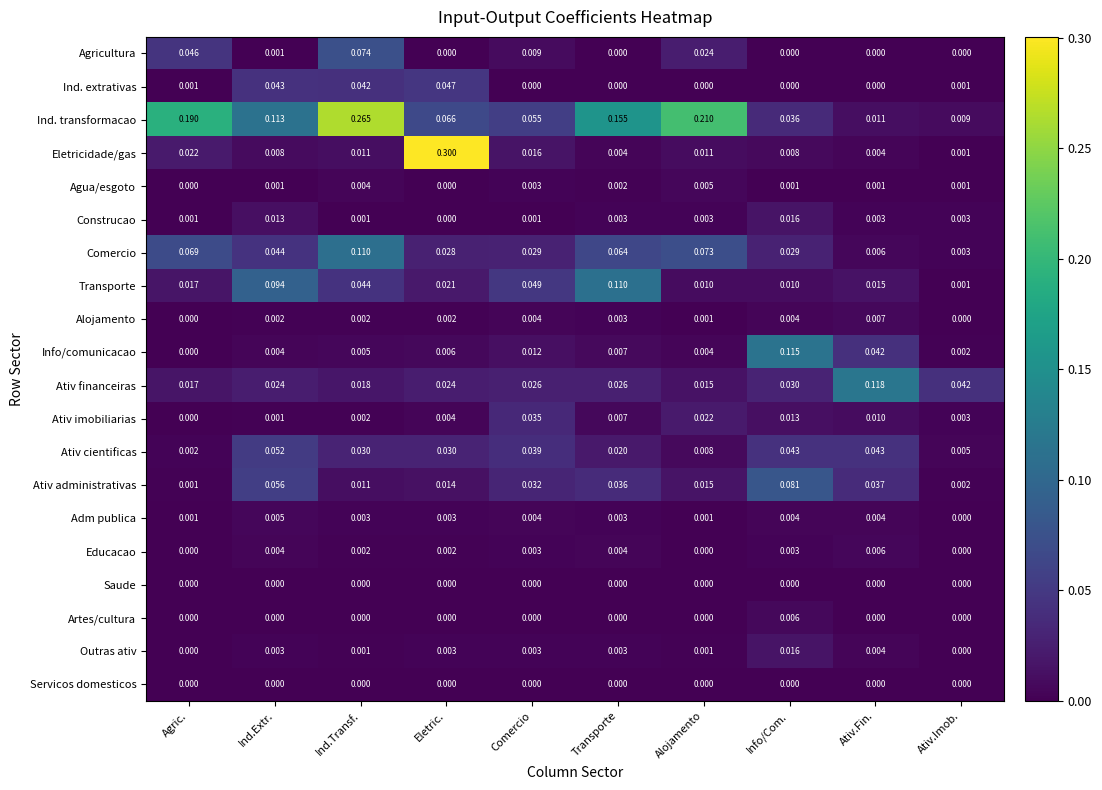

Which series has the widest spread of values?

Eletricidade/gas